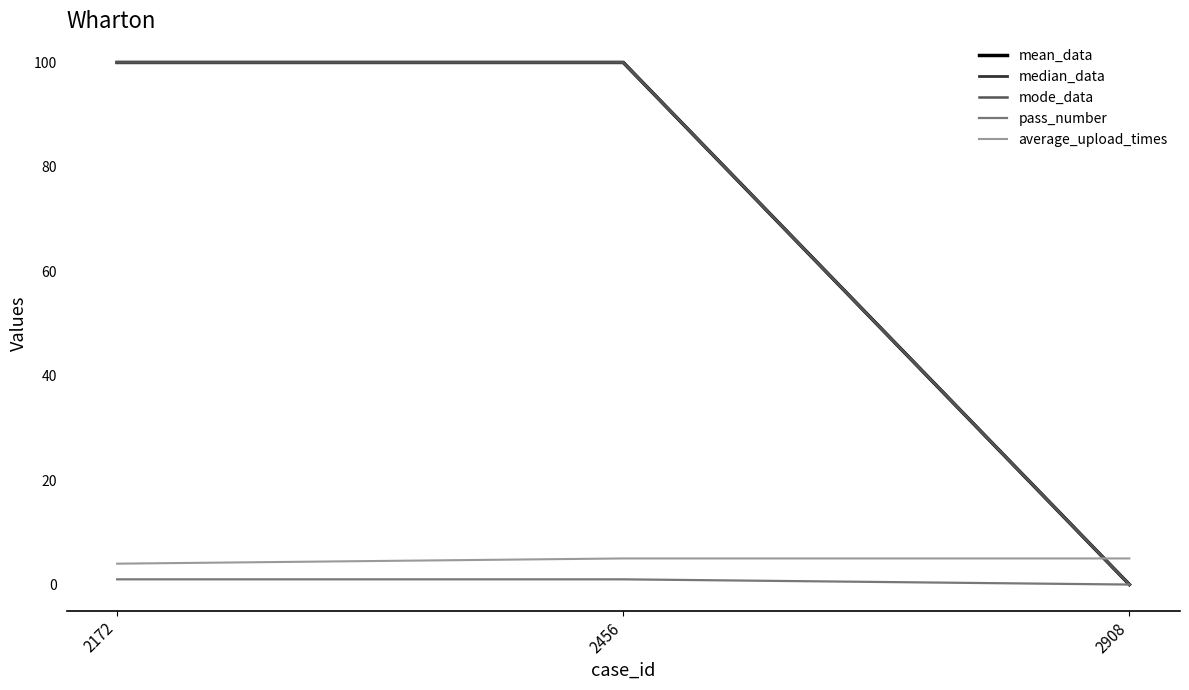

What is the difference between the maximum and minimum values in the mode_data series?

100